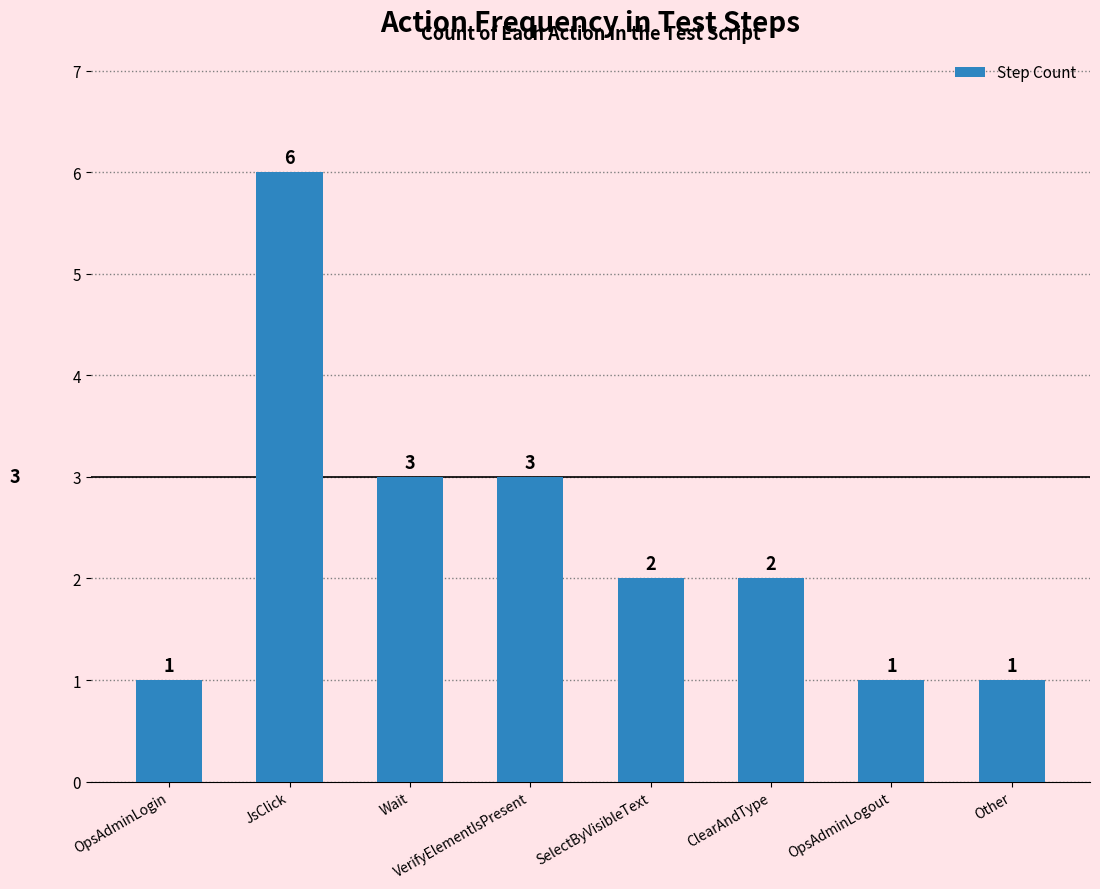

How many values are between 1 and 3?

7